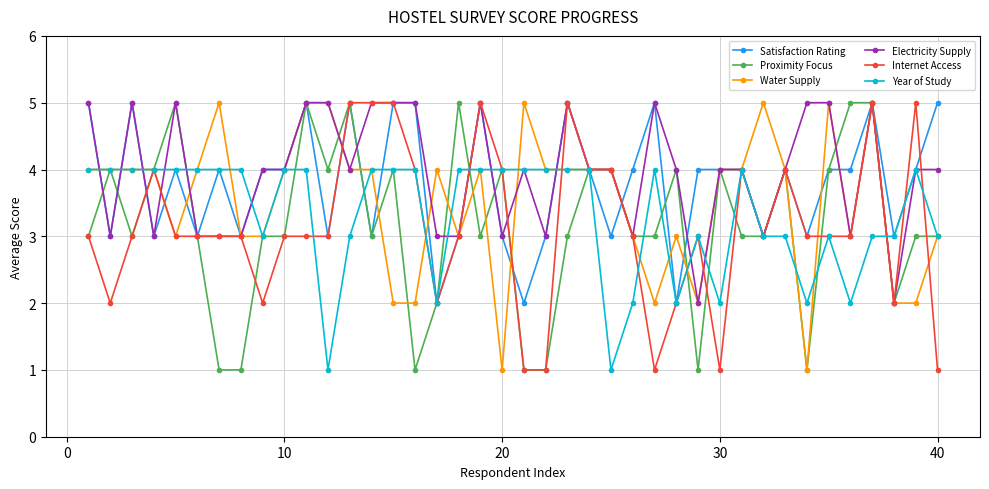

What is the greatest value displayed?

5